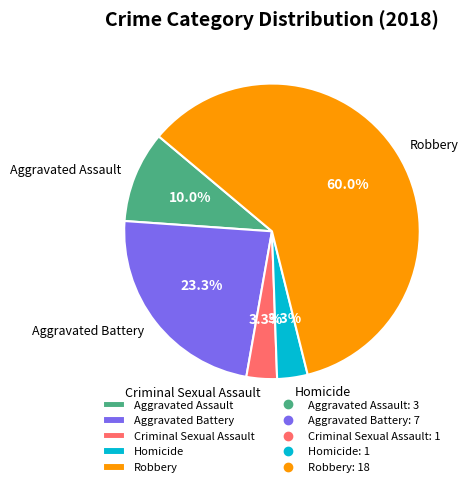

To the nearest percent, what is the difference between the Criminal Sexual Assault and Aggravated Battery slice percentages?

20%